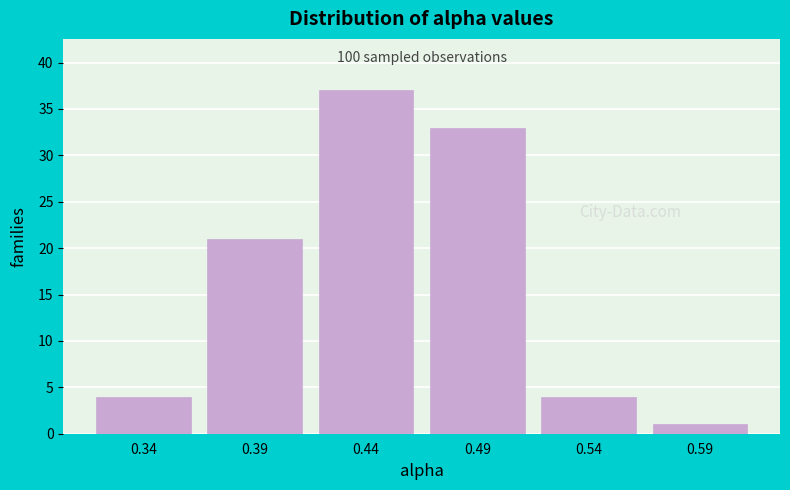

Reading left to right, transcribe all the data shown in this chart.

4	21	37	33	4	1